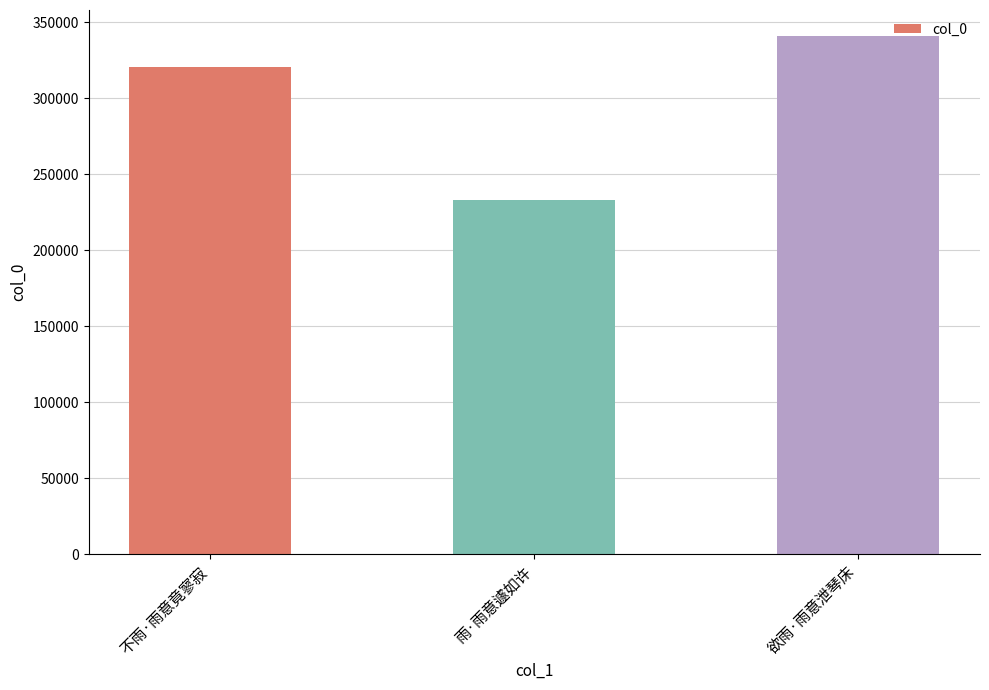

What is the label of the 3rd bar from the right?

不雨·雨意竟寥寂